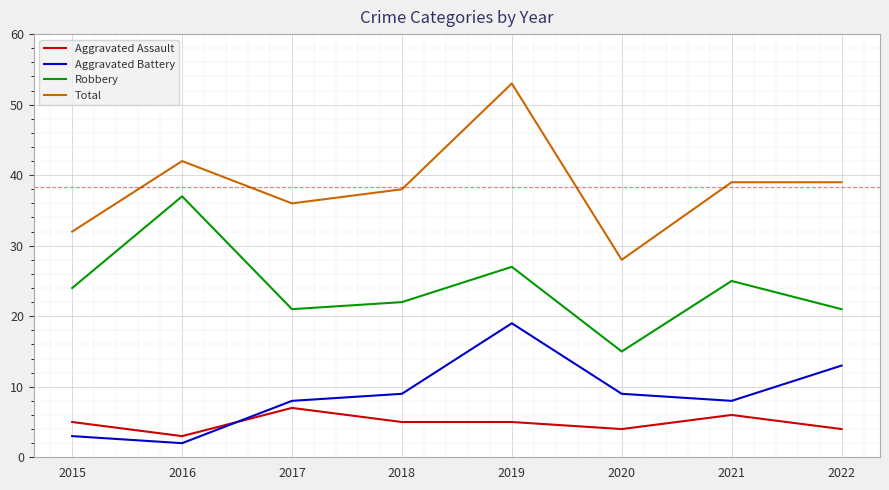

What is the difference between the highest and lowest values at 2019?

48